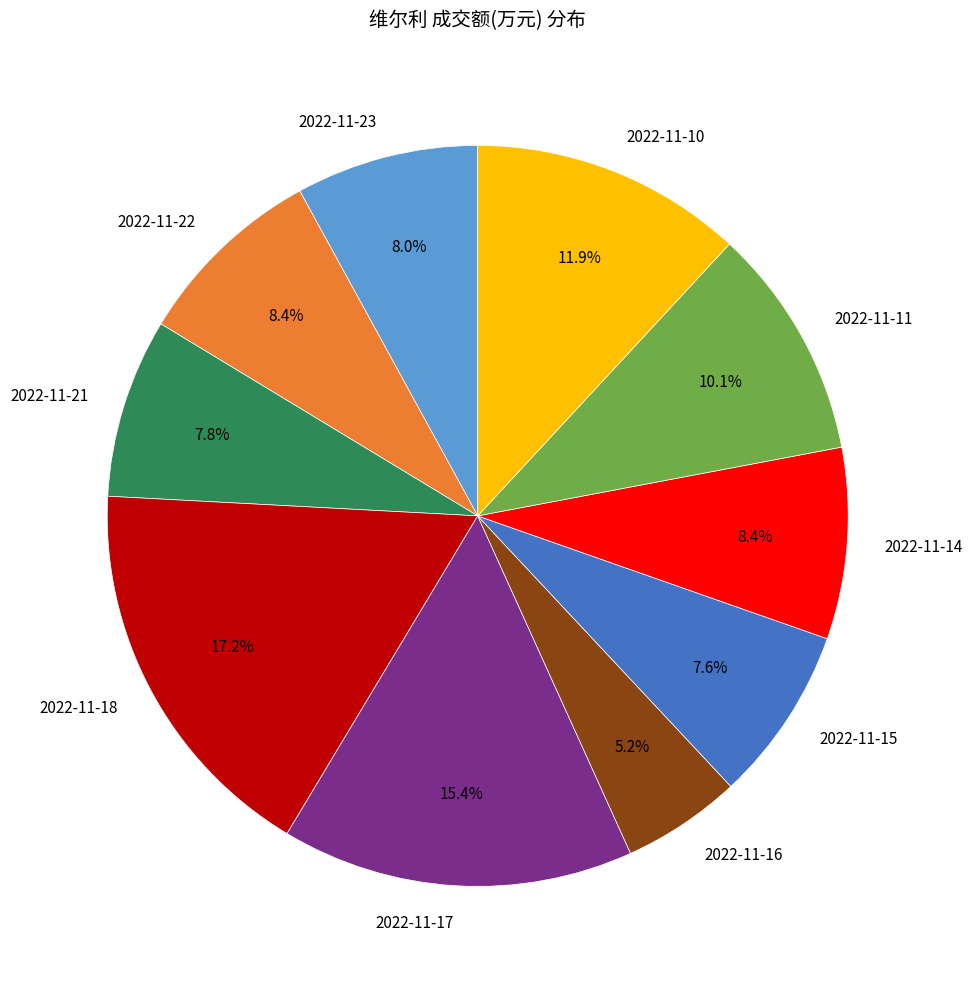

To the nearest percent, what is the difference between the largest and smallest slice percentages?

12%